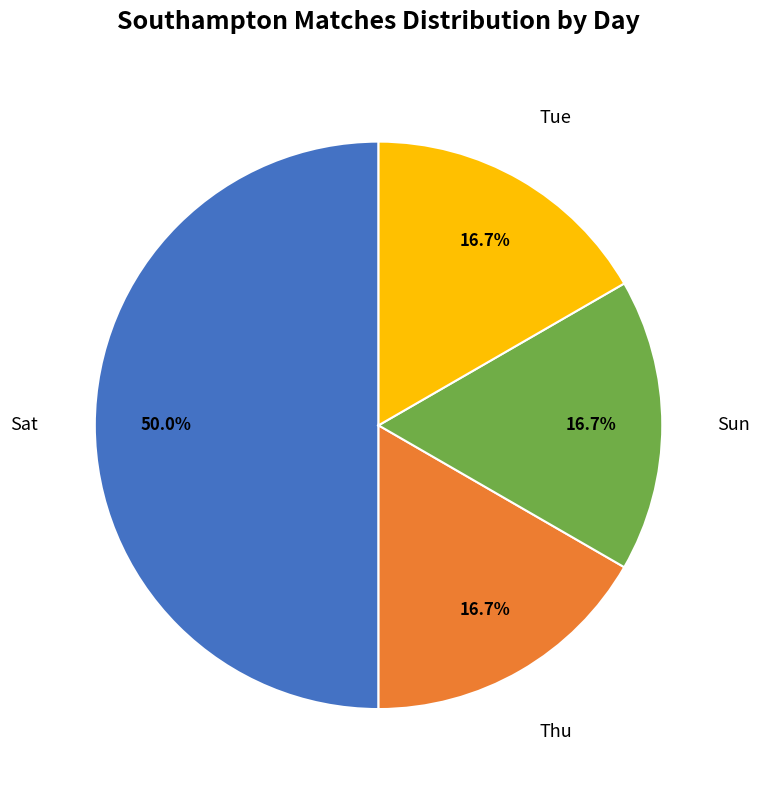

The Sat slice represents 50% of the pie. True or false?

True